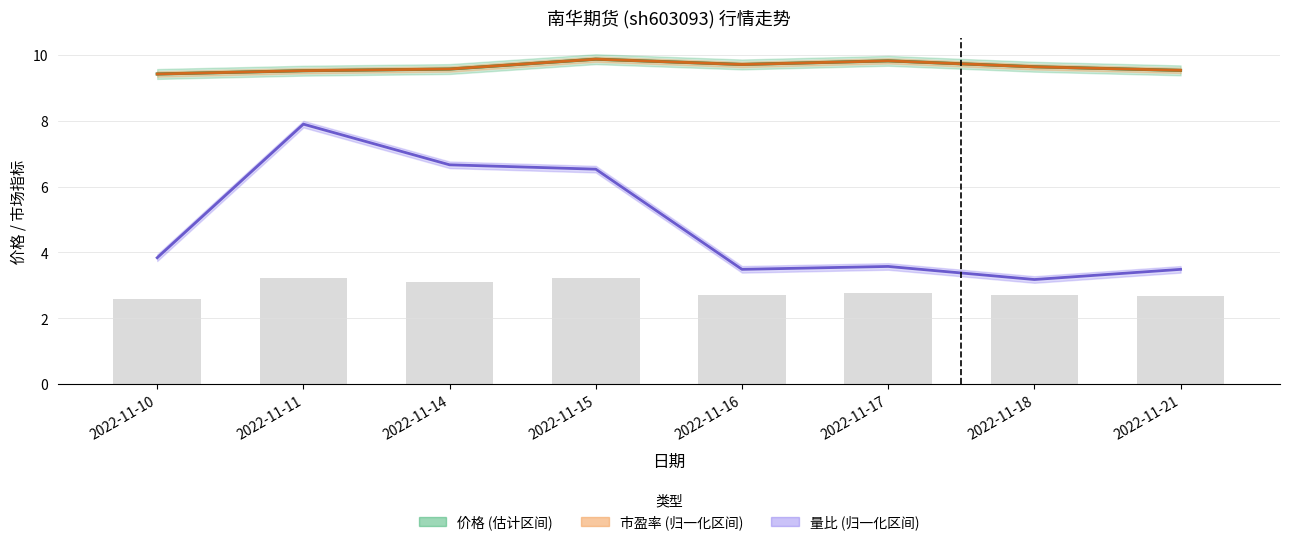

What is the average value of the 价格 series?

9.6